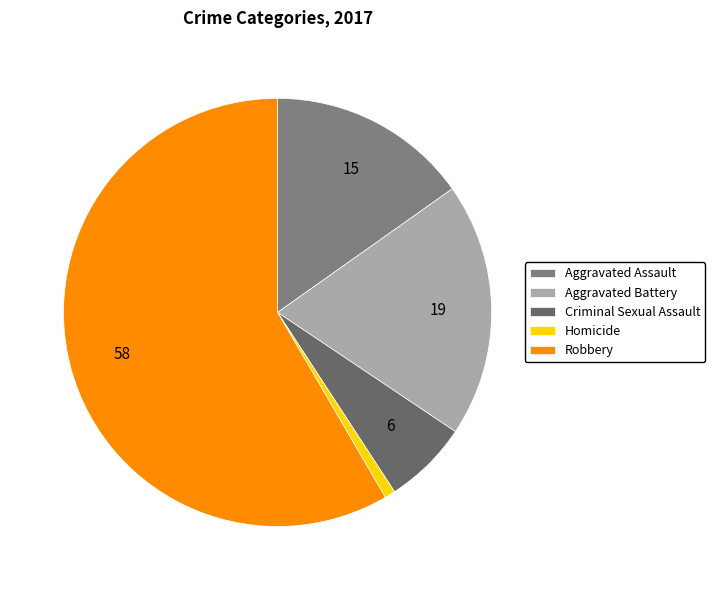

True or false: Criminal Sexual Assault accounts for 6% of the total.

True